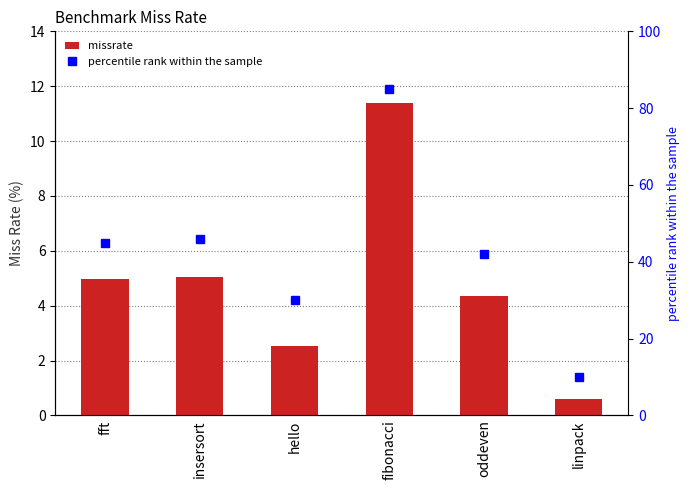

Rank the series at fft from highest to lowest value.

percentile rank within the sample, missrate